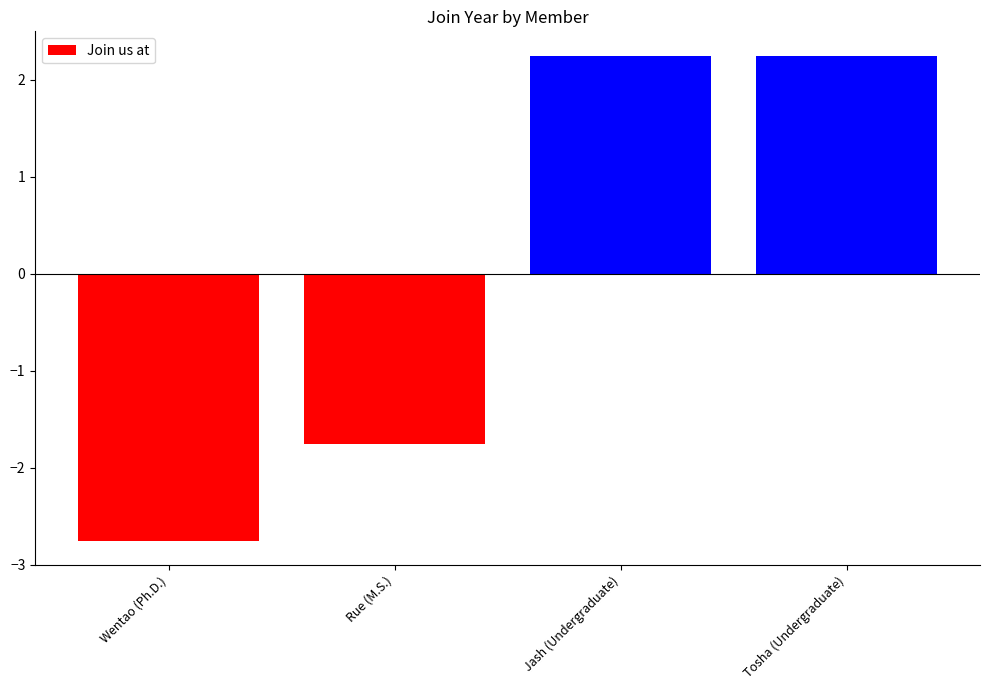

What is the change in value from Wentao (Ph.D.) to Rue (M.S.)?

+1.0